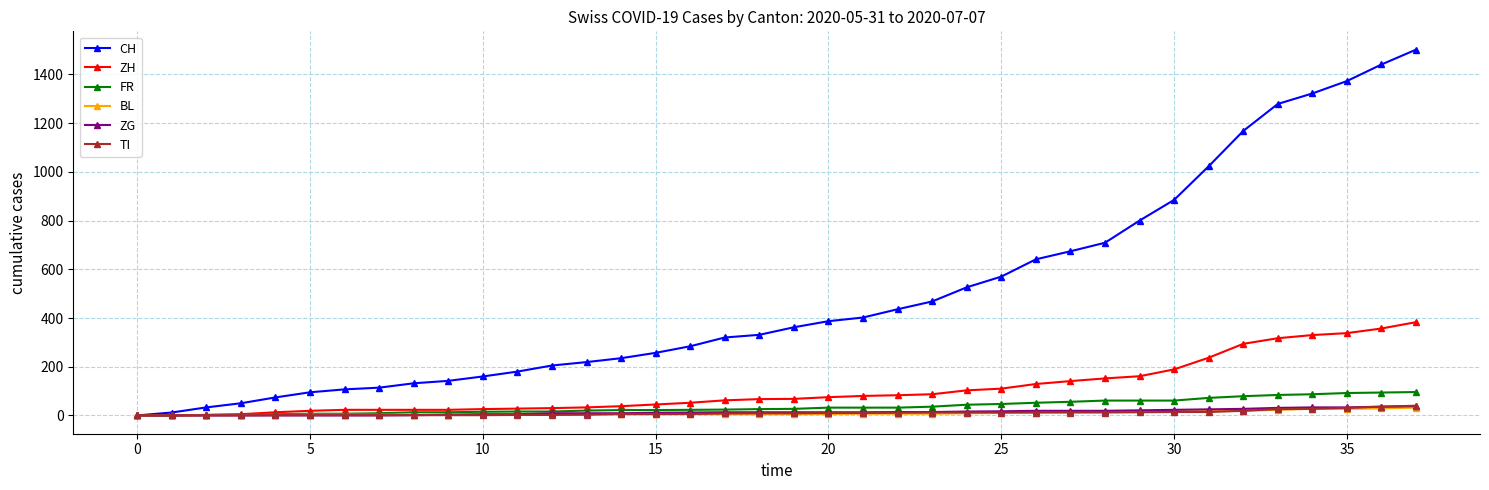

Which series has the largest total across all categories?

CH